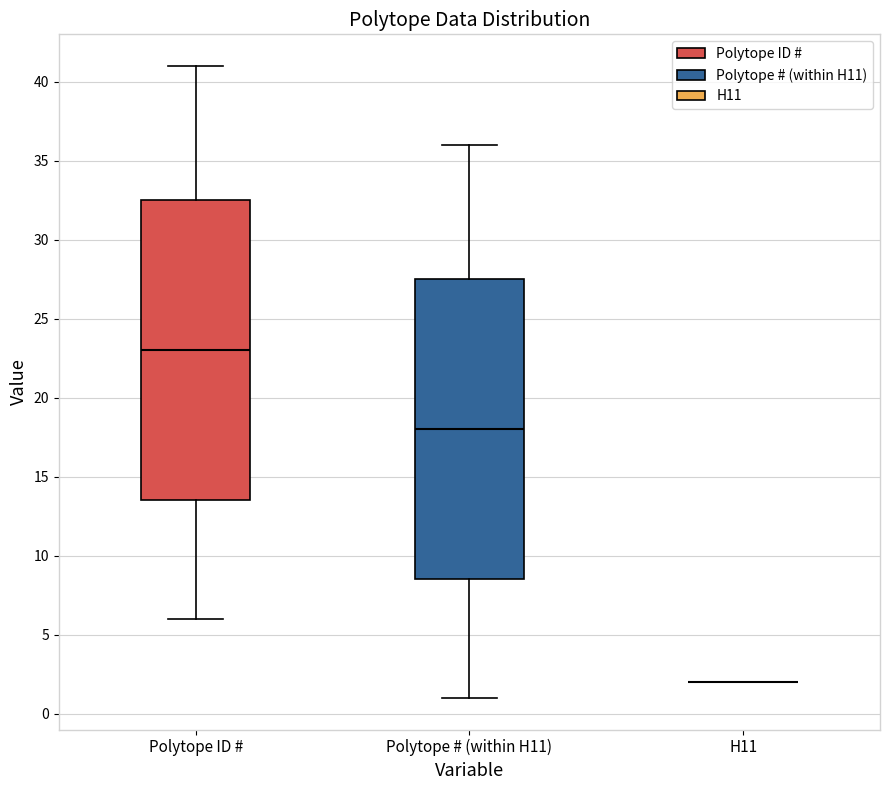

Reading left to right, read every box against the y-axis: the position of its median line, the range the box covers, and the ends of its whiskers. The values are not printed on the chart, so give them approximately, as read against the axis.

Polytope ID #: median 23.0, box 13.5 to 32.5, whiskers 6.0 to 41.0
Polytope # (within H11): median 18.0, box 8.5 to 27.5, whiskers 1.0 to 36.0
H11: box collapsed to a line at 2.0, whiskers 2.0 to 2.0